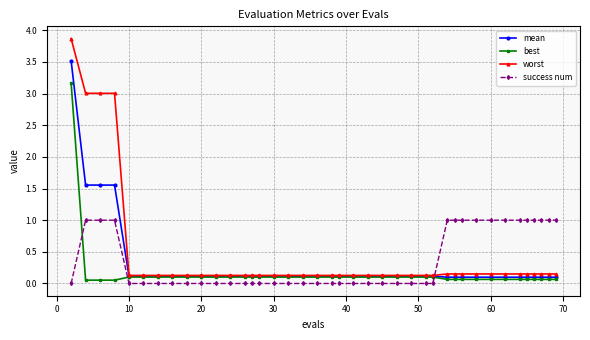

Which series has the widest spread of values?

worst